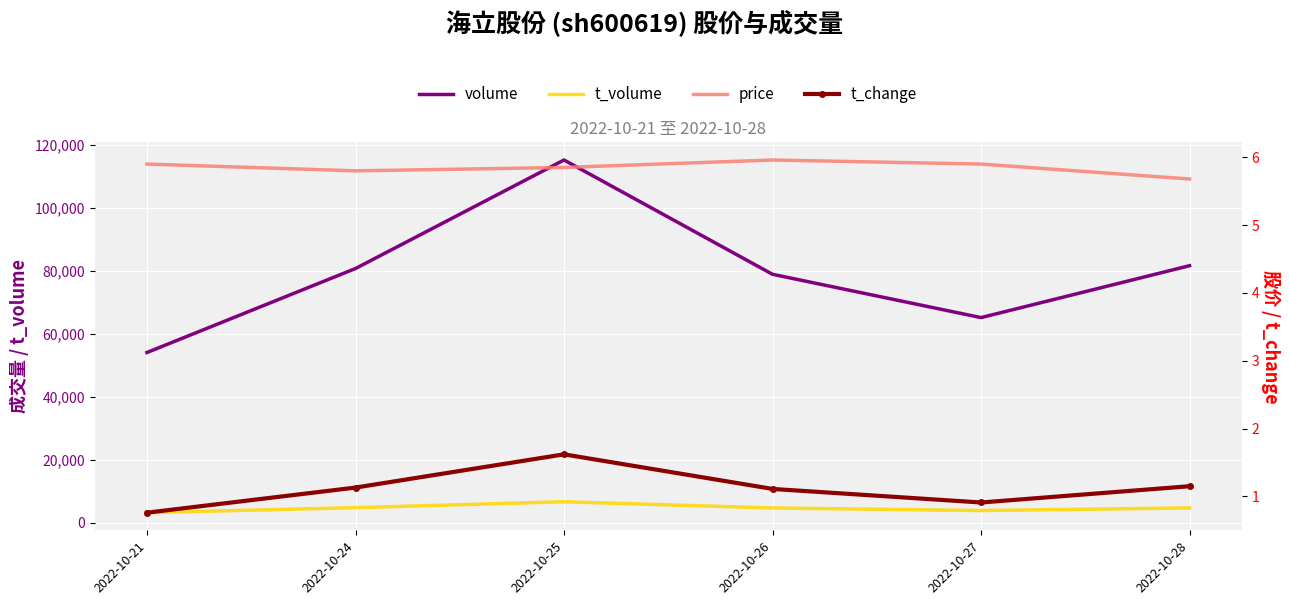

What is the sum of the t_volume values at 2022-10-27 and 2022-10-21?

7064